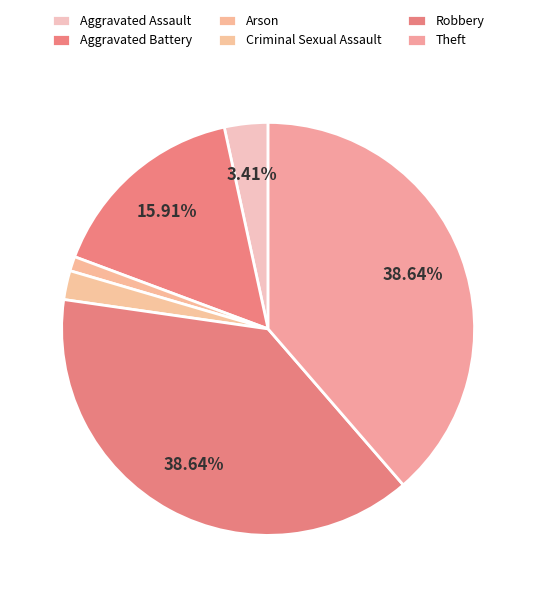

Does any single category account for the majority?

No